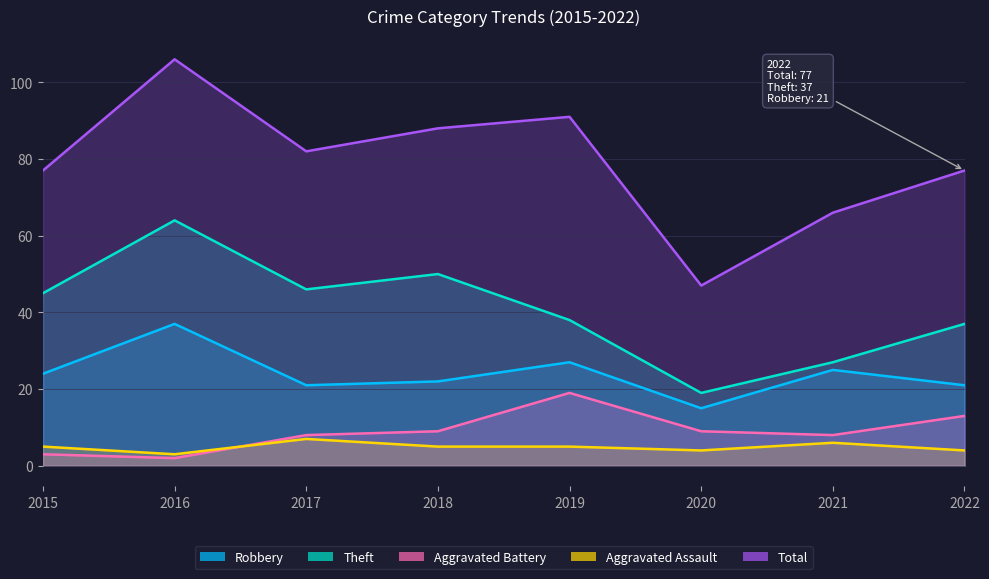

List the series in order of their peak value, lowest first.

Aggravated Assault, Aggravated Battery, Robbery, Theft, Total